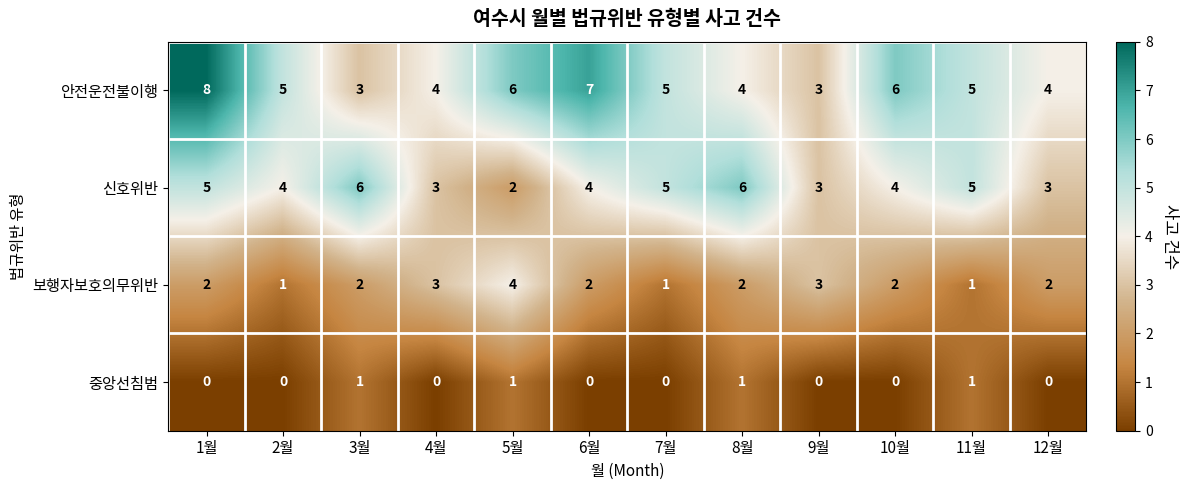

The value of 신호위반 at 11월 is 5. True or false?

True